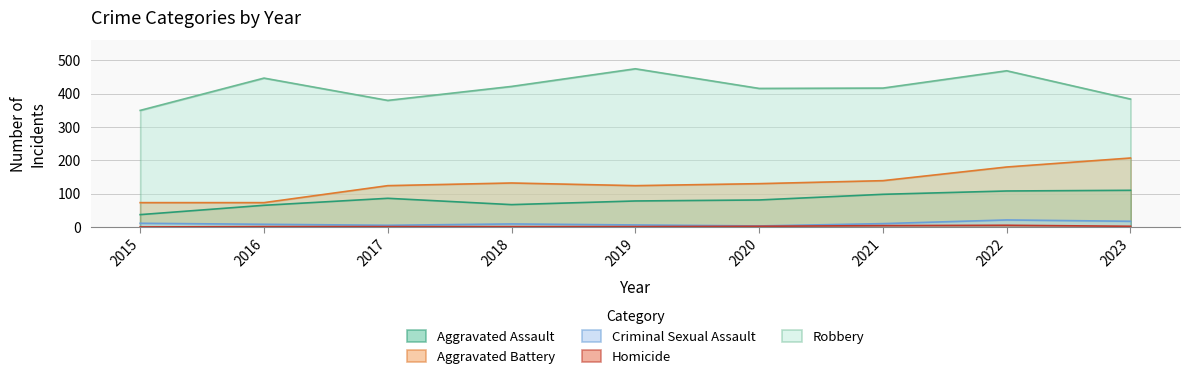

Read the Aggravated Battery value at 2017.

124